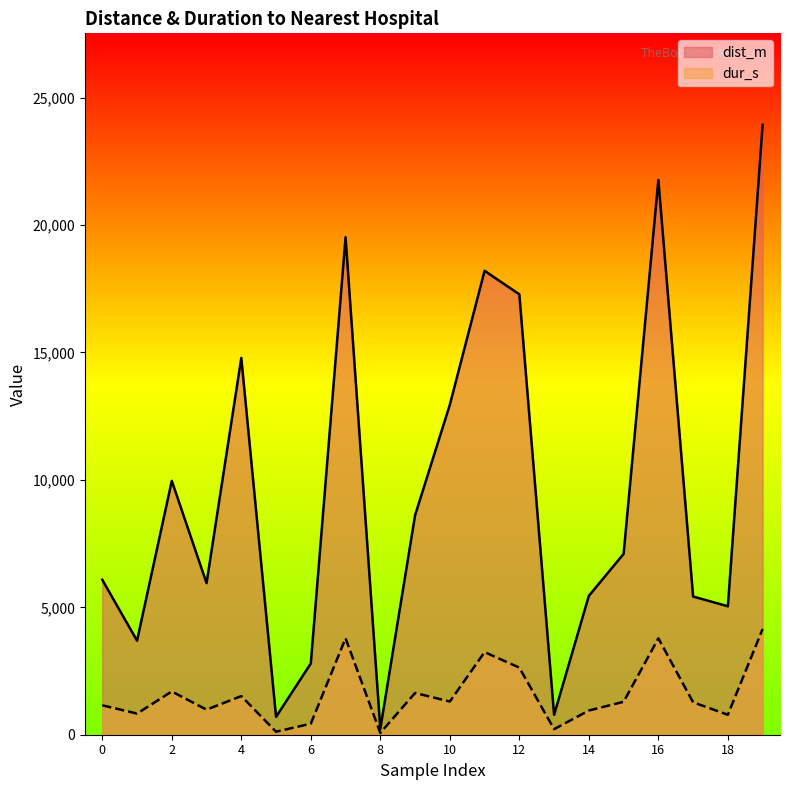

True or false: dist_m has more than 2 interior local peaks.

True